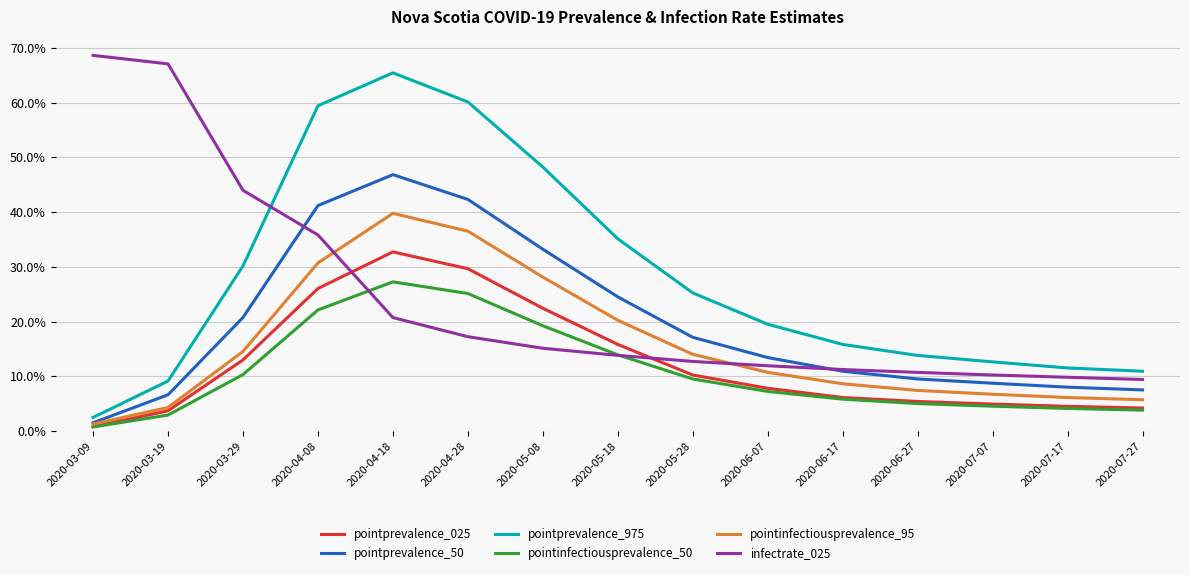

What are all the series names shown in the legend?

pointprevalence_025, pointprevalence_50, pointprevalence_975, pointinfectiousprevalence_50, pointinfectiousprevalence_95, infectrate_025